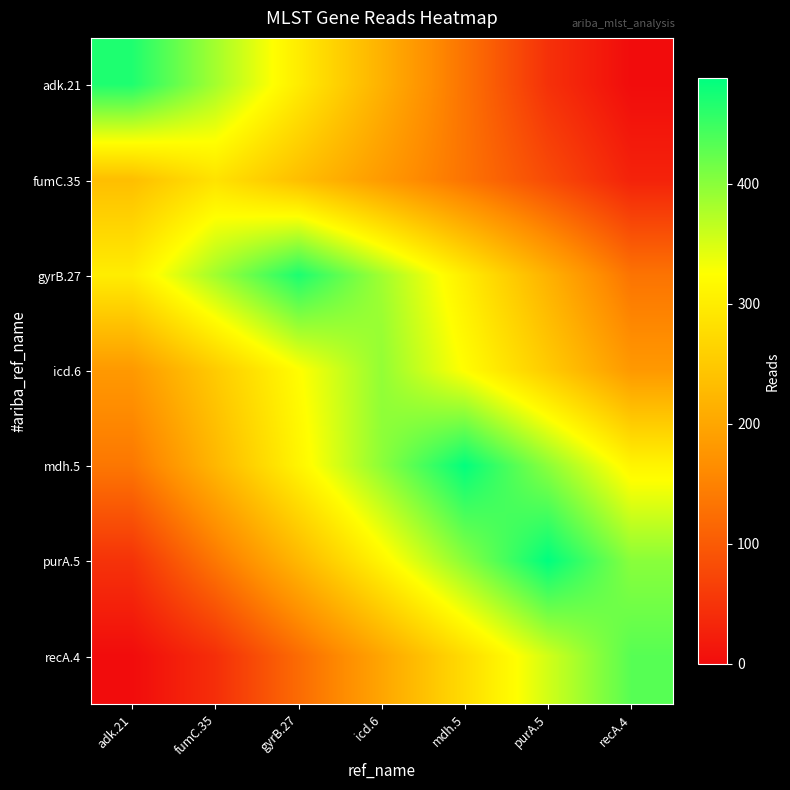

At which category is the sum across all series the highest?

icd.6